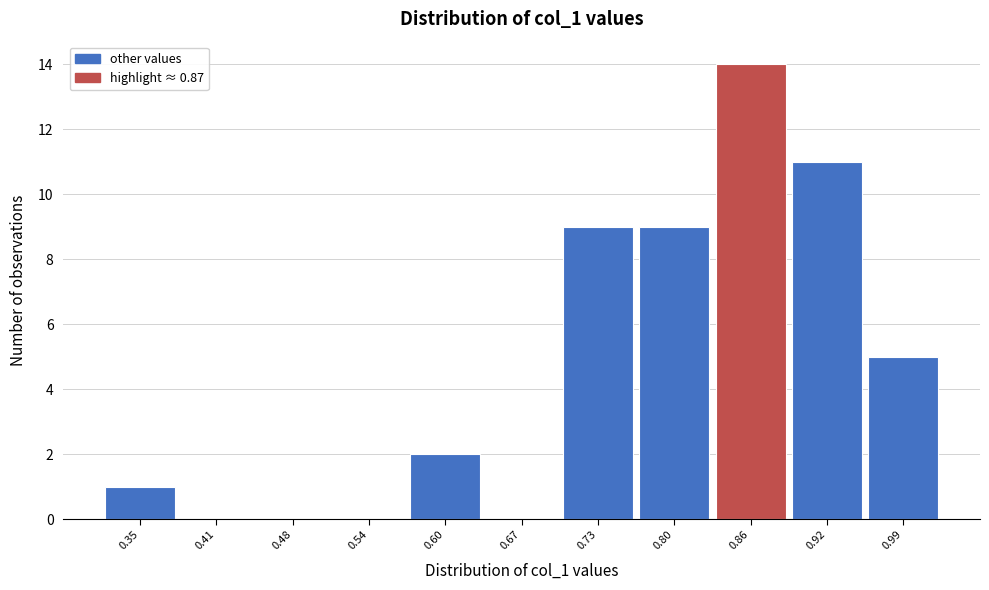

Reading left to right, extract all data points from this chart.

0.35=1	0.41=0	0.48=0	0.54=0	0.60=2	0.67=0	0.73=9	0.80=9	0.86=14	0.92=11	0.99=5